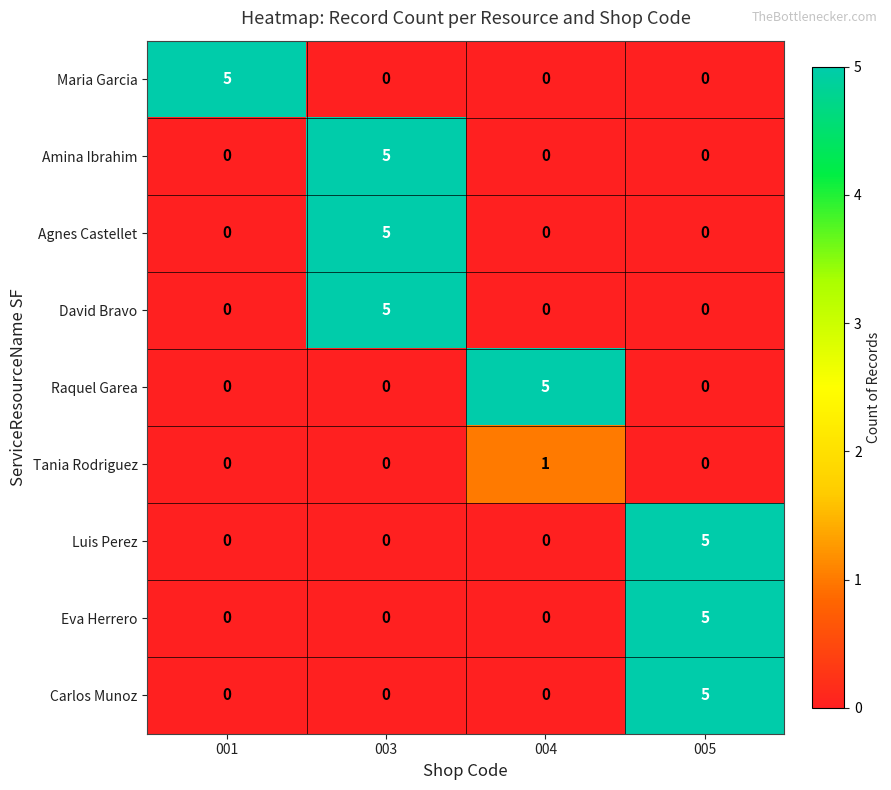

What is the spread (max minus min) of values at 004?

5